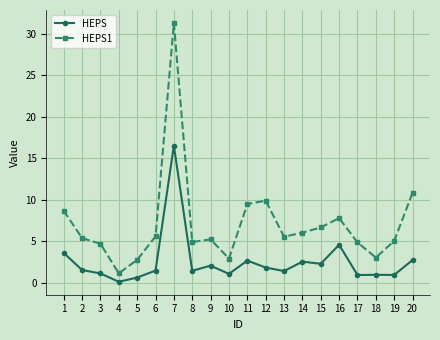

Which label corresponds to the smallest value in the chart?

4